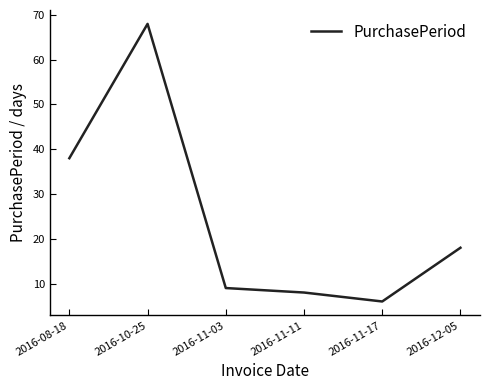

Where is the first local maximum?

2016-10-25